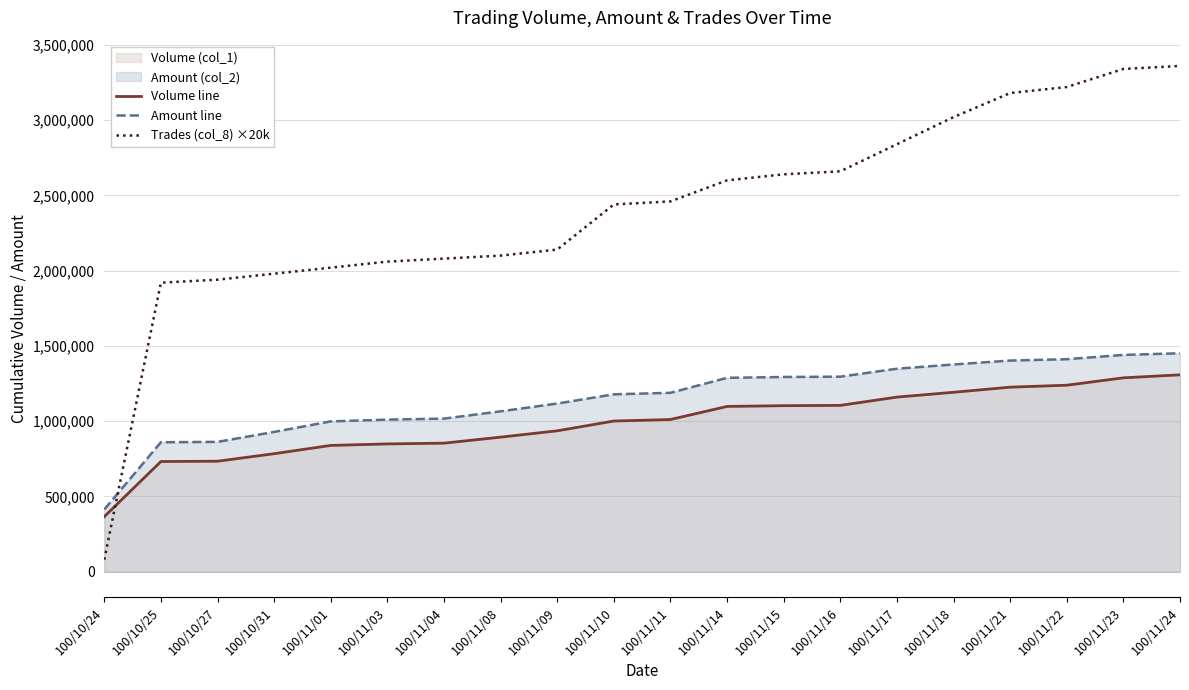

Which series has the largest total across all categories?

Trades (col_8) ×20k